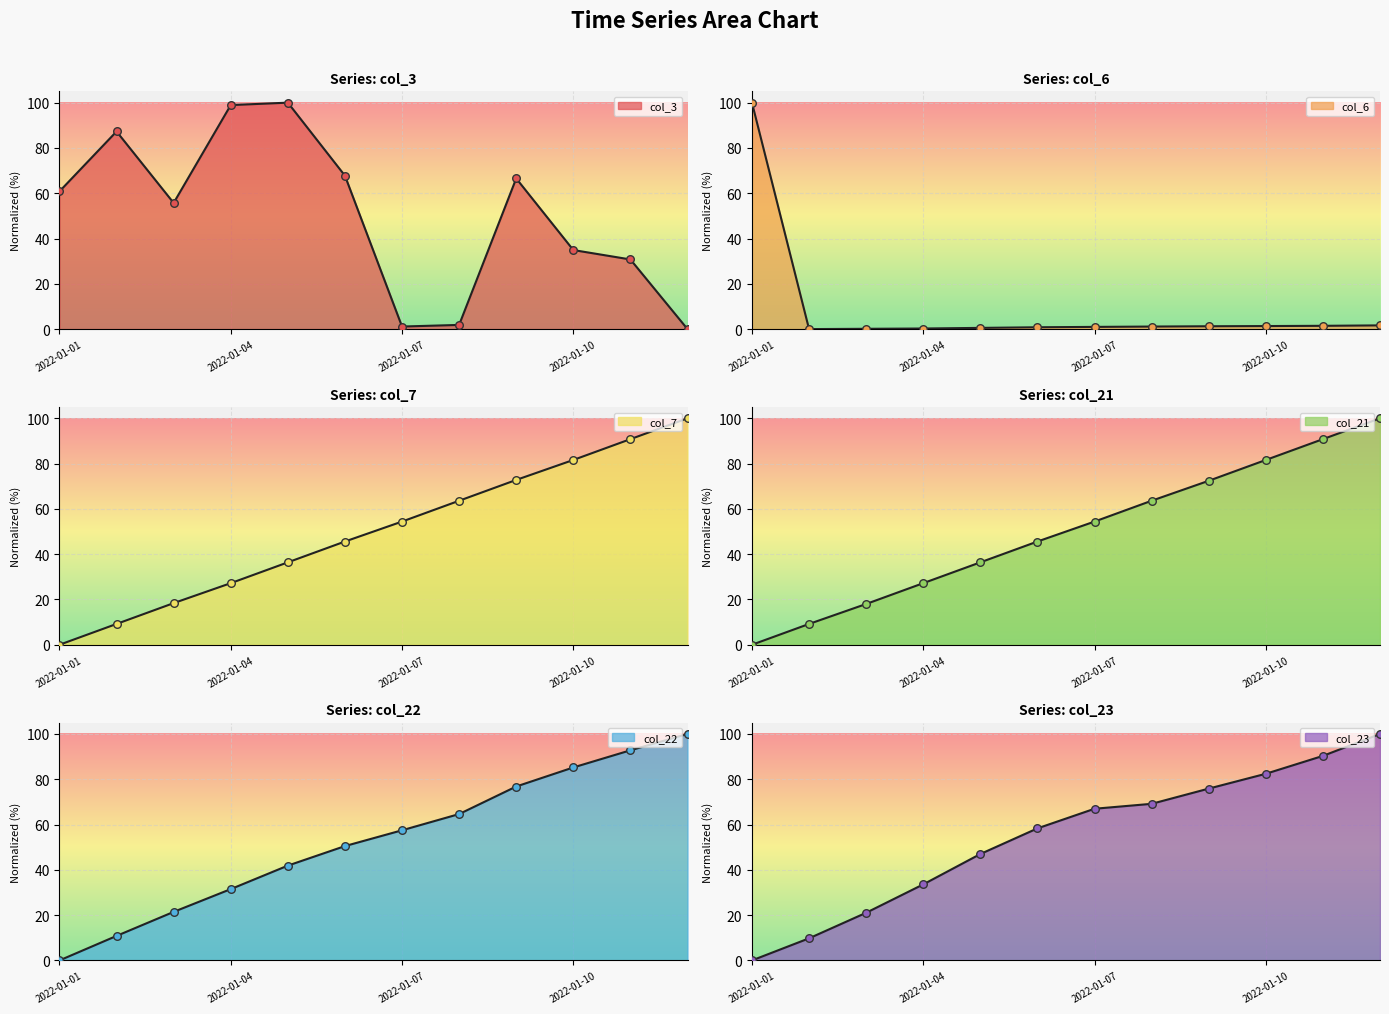

Which series contains the highest Y value?

col_3